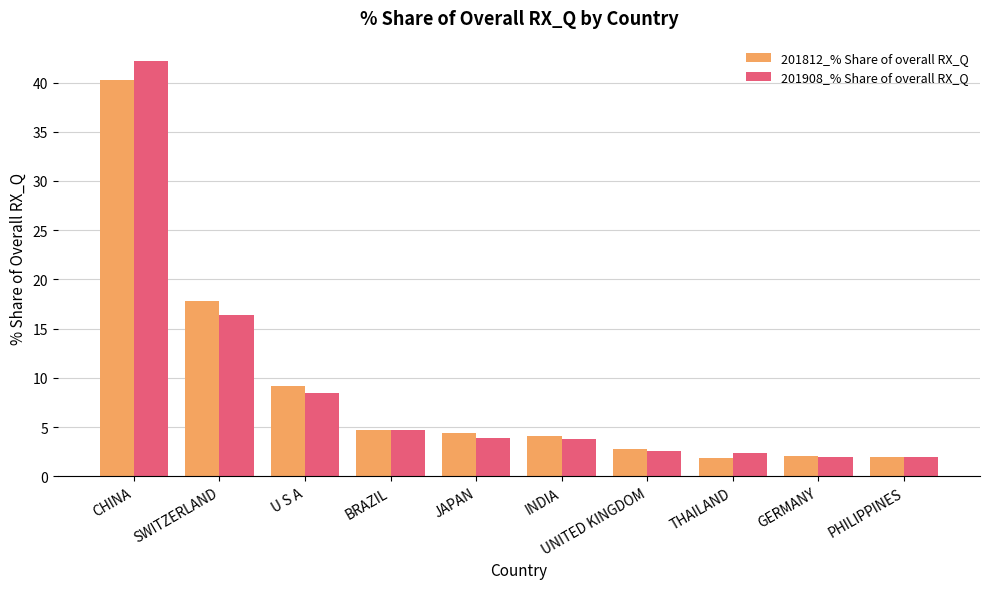

What position from the left is PHILIPPINES?

10